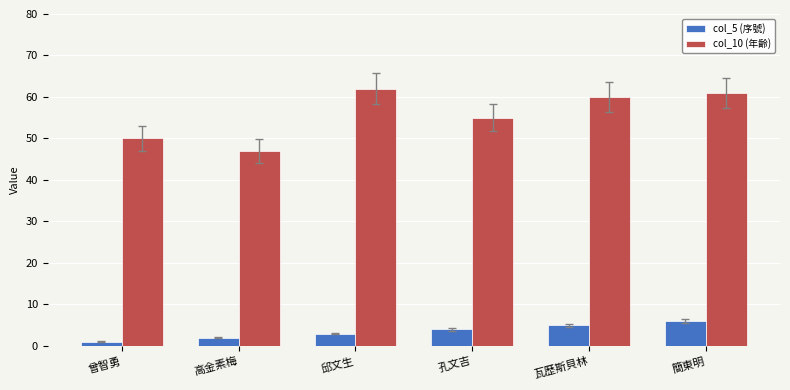

Between 高金素梅 and 瓦歷斯貝林, which series saw the biggest shift?

col_10 (年齡)